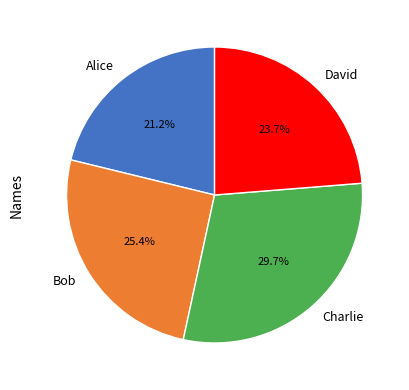

Is it true that David is 17% of the pie?

False